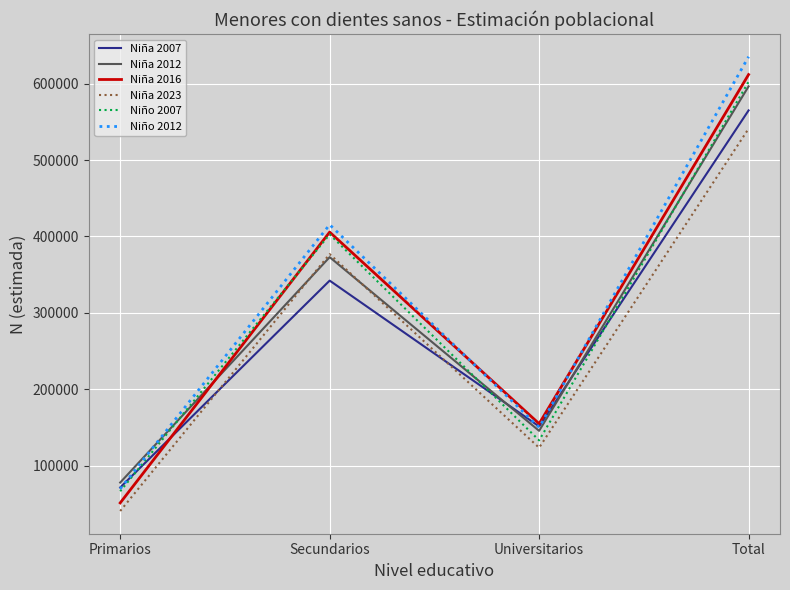

What position from the right is Total?

1